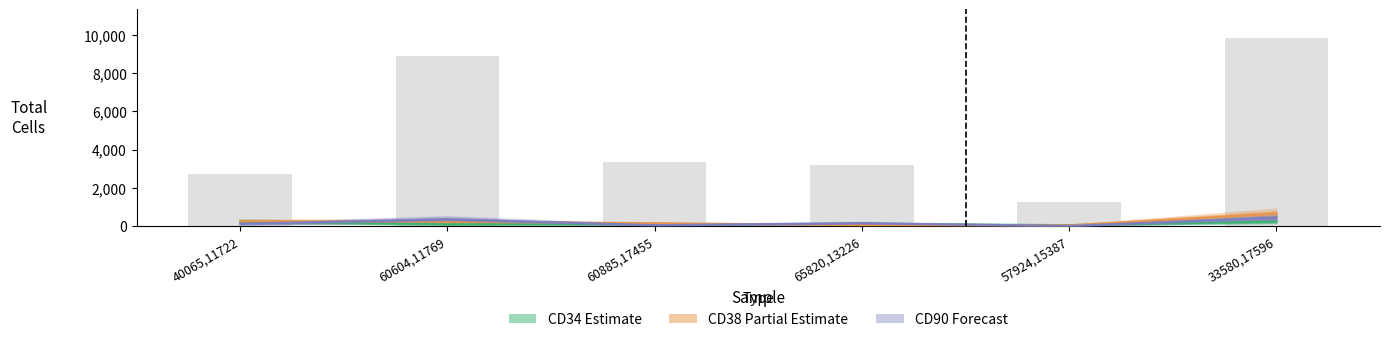

What position from the left is 60604,11769?

2